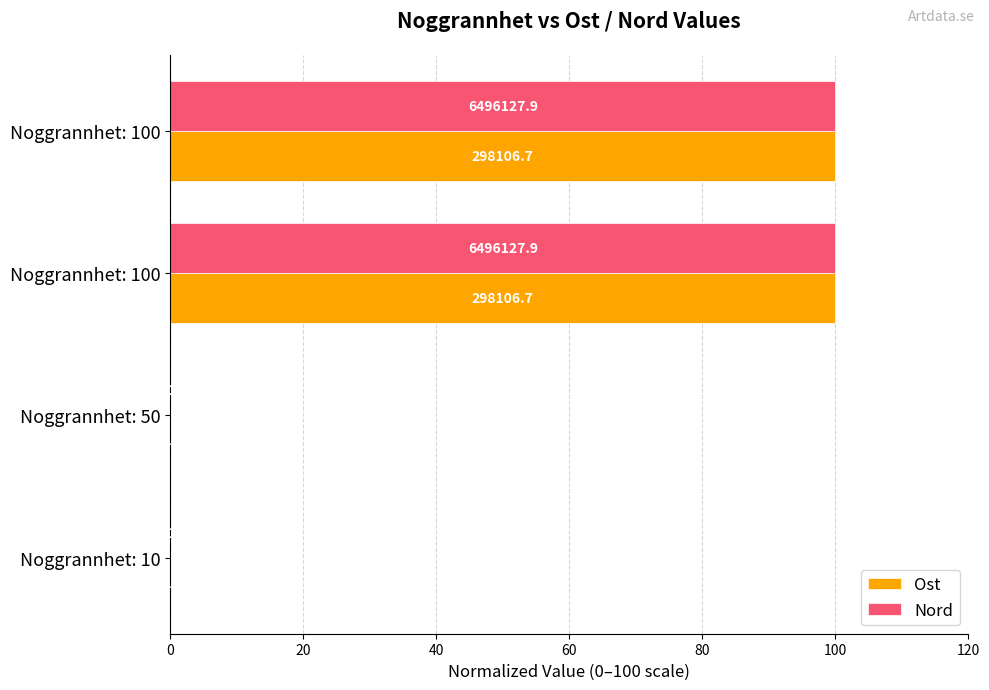

What are all the series names shown in the legend?

Ost, Nord